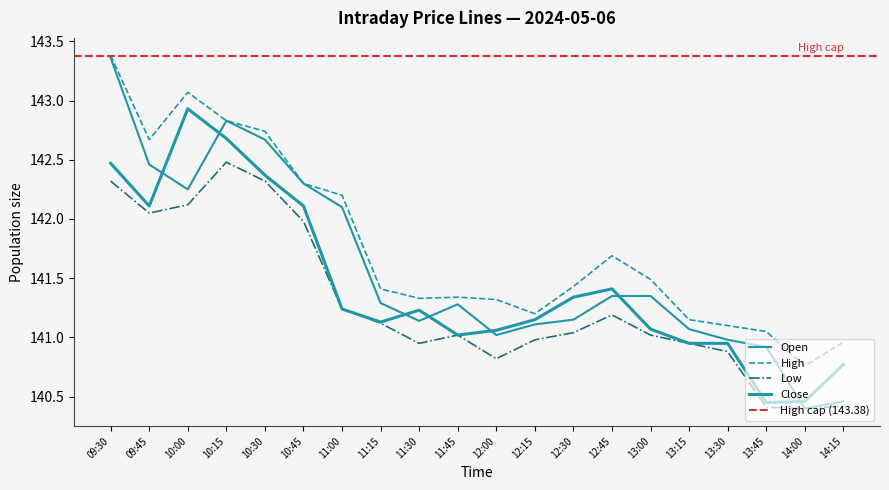

What is the difference between the Close values at 09:45 and 11:30?

0.9